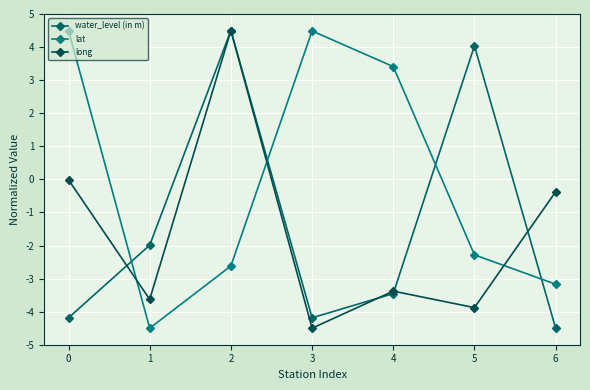

What is the value of the long point at the 3rd from the left?

4.5